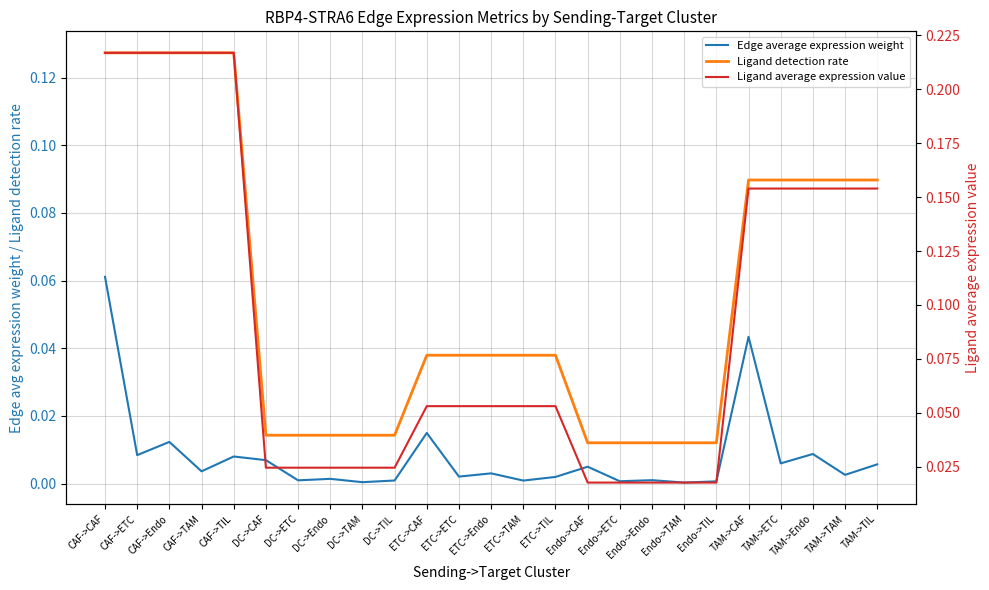

At which category is the sum across all series the highest?

CAF->CAF